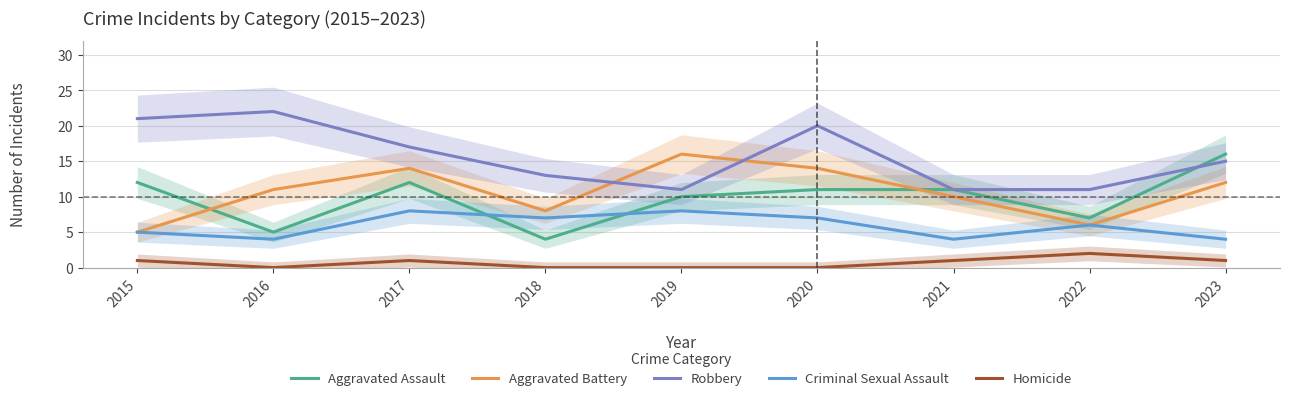

At how many categories does at least one series exceed 18?

3